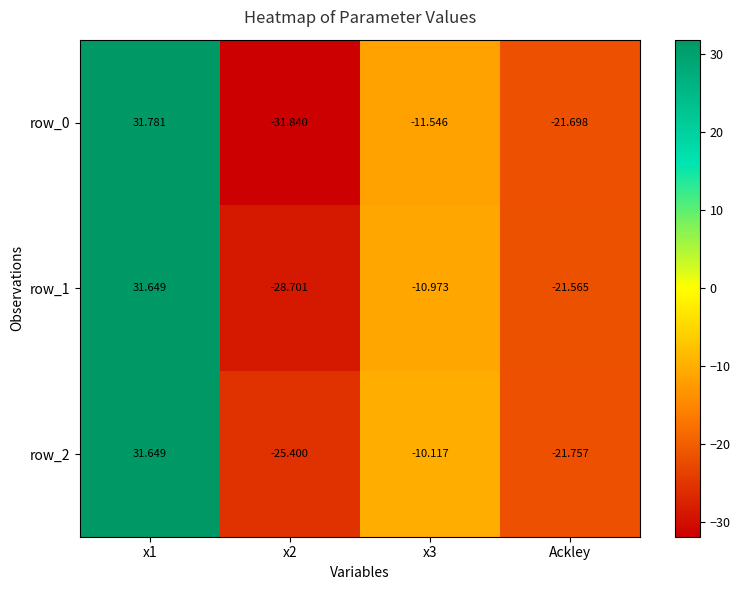

Rank the series by their average value, from highest to lowest.

row_2, row_1, row_0